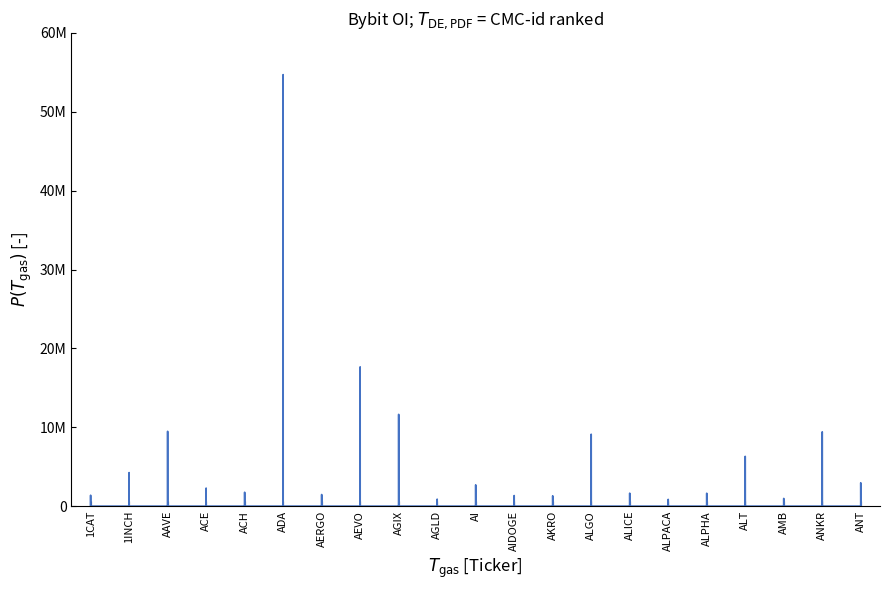

What position from the left is ANKR?

20